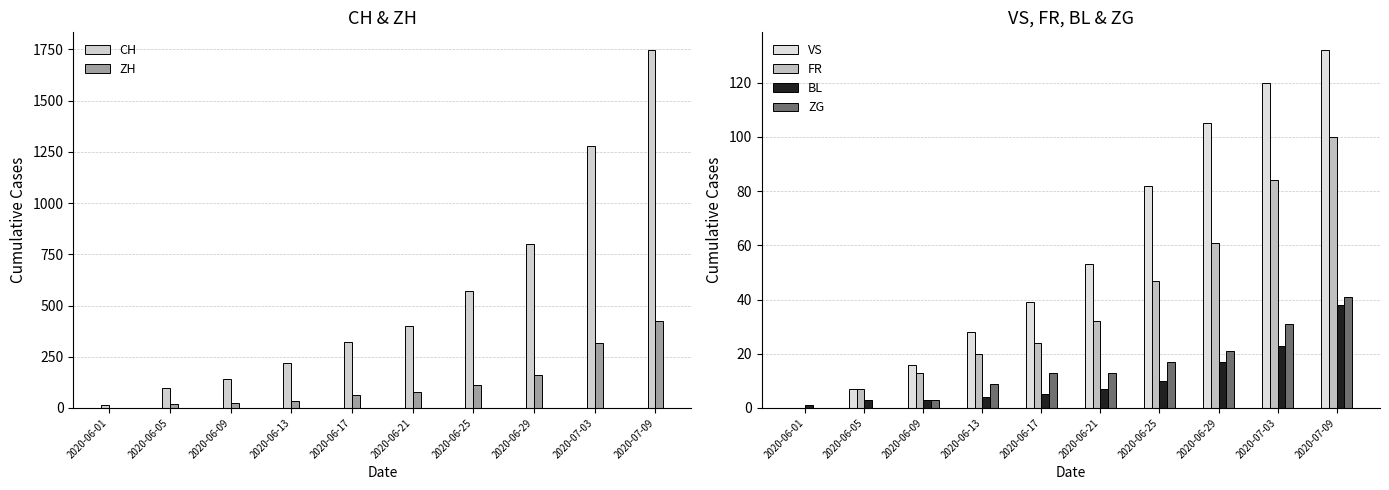

Reading left to right, list all the values displayed in this chart.

CH: 12	95	142	219	320	402	570	799	1279	1746
ZH: 0	19	23	33	62	80	110	161	316	424
VS: 0	7	16	28	39	53	82	105	120	132
FR: 0	7	13	20	24	32	47	61	84	100
BL: 1	3	3	4	5	7	10	17	23	38
ZG: 0	0	3	9	13	13	17	21	31	41